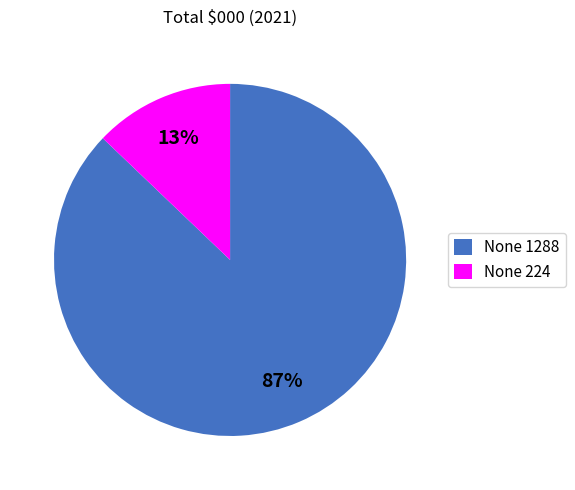

To the nearest percent, what is the average slice percentage?

50%